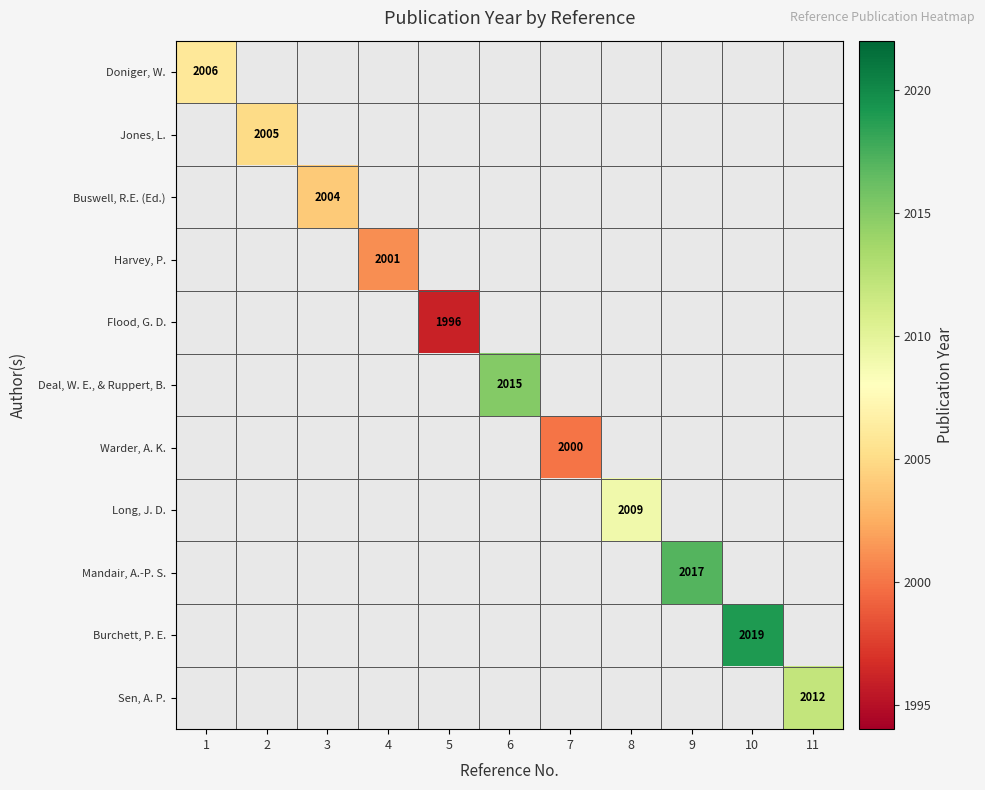

True or false: Mandair, A.-P. S. has a value of 2017 at 9.

True